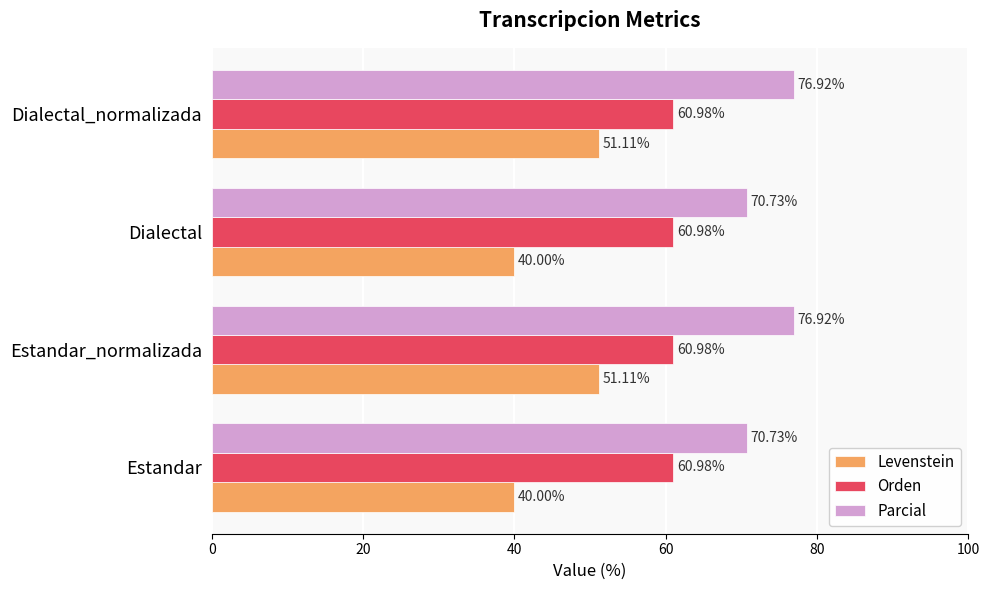

Count the number of categories in the chart.

4